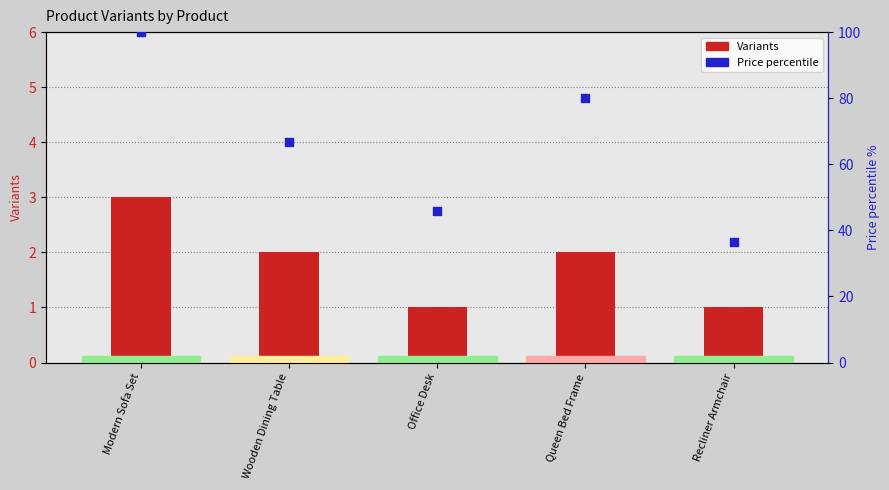

At which category is the sum across all series the highest?

Modern Sofa Set